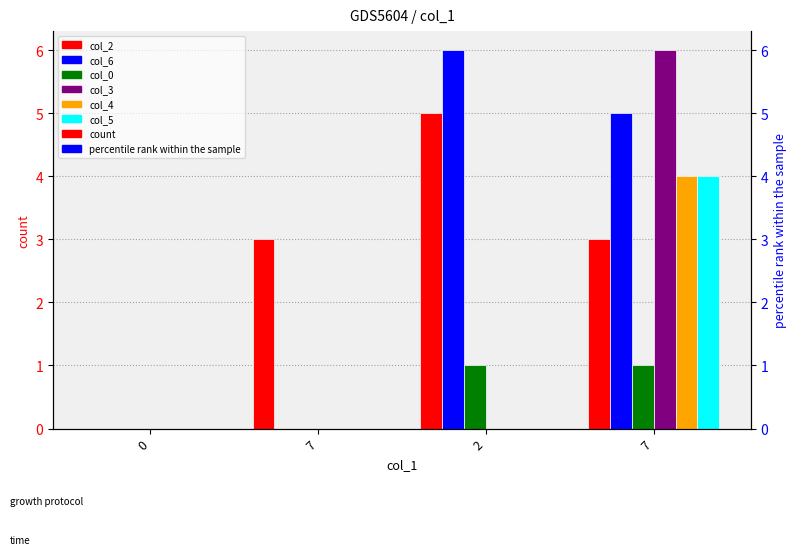

The value of col_6 at 7 is 5. True or false?

True